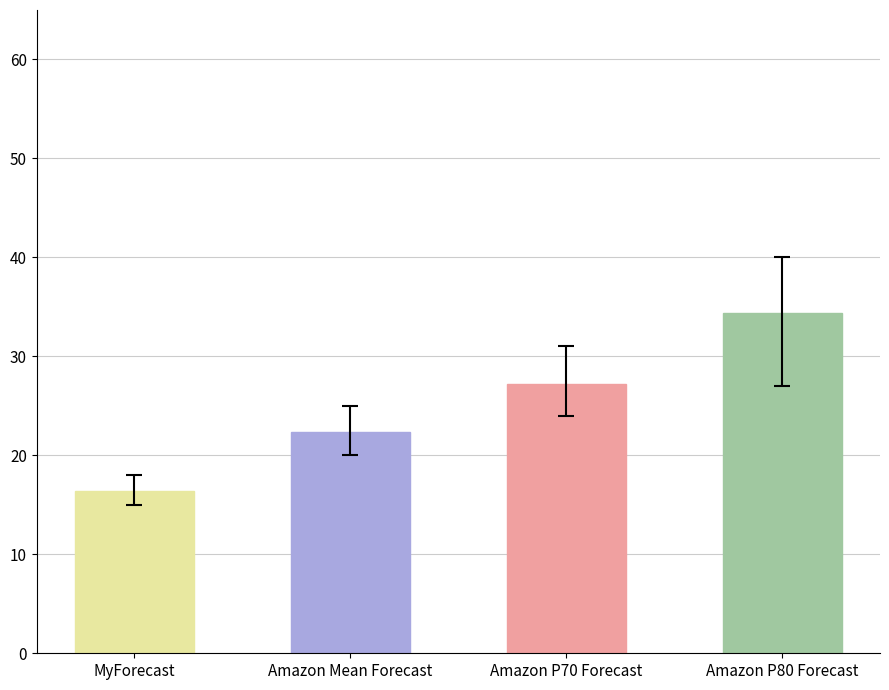

True or false: Amazon P70 Forecast has a value of 39 at 10.

False